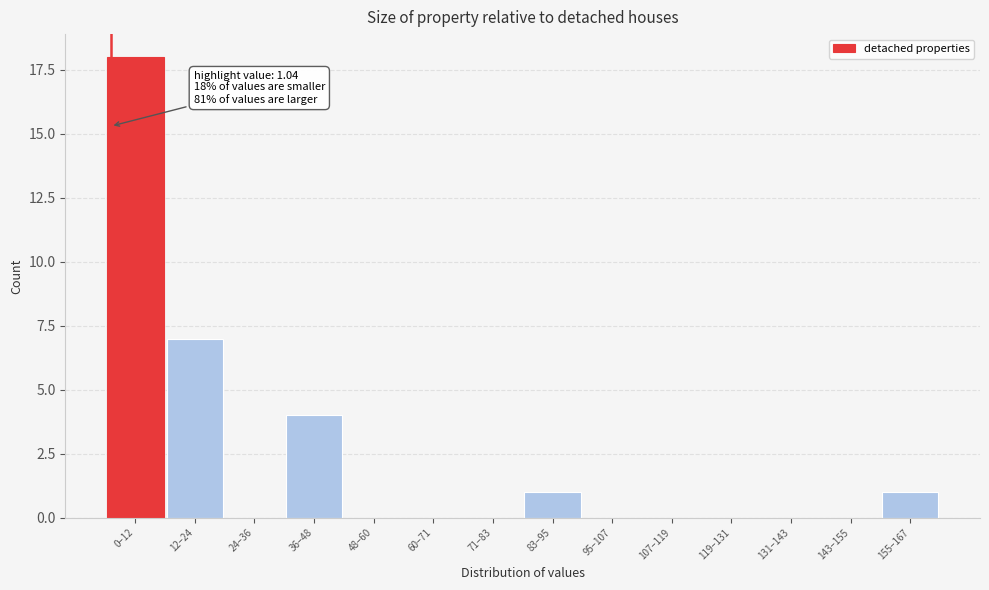

Reading left to right, transcribe all the data shown in this chart.

0–12=18	12–24=7	24–36=0	36–48=4	48–60=0	60–71=0	71–83=0	83–95=1	95–107=0	107–119=0	119–131=0	131–143=0	143–155=0	155–167=1